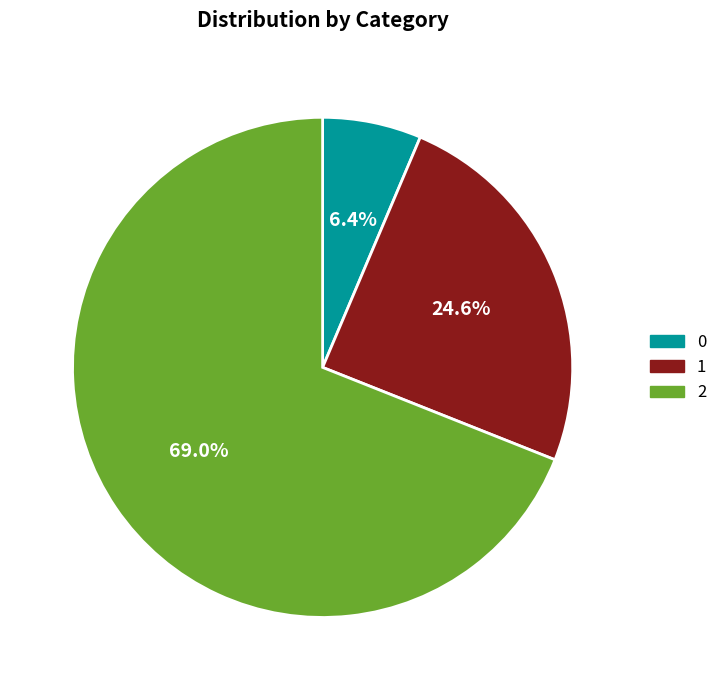

Does any single category account for the majority?

Yes